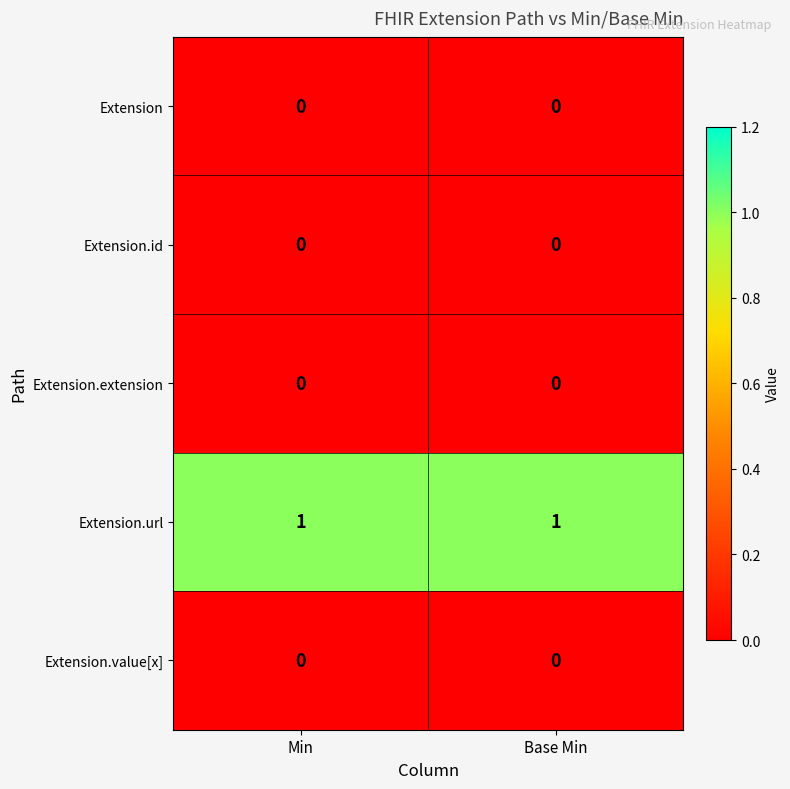

Which series has the largest total across all categories?

Extension.url